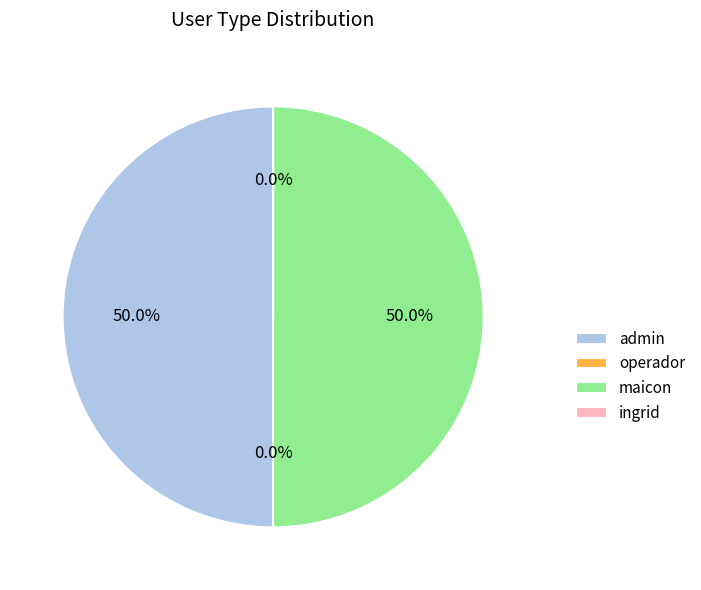

To the nearest percent, what is the combined percentage of maicon and ingrid?

50%